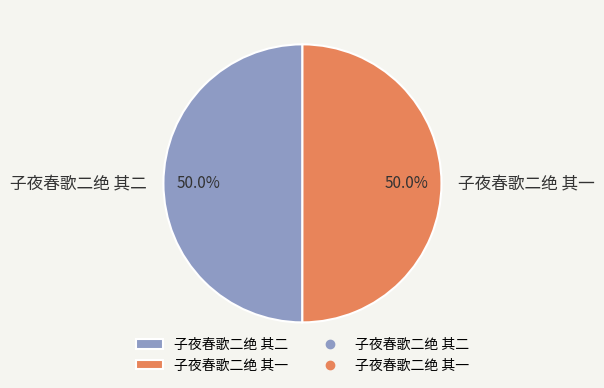

Is it true that 子夜春歌二绝 其二 is 50% of the pie?

True